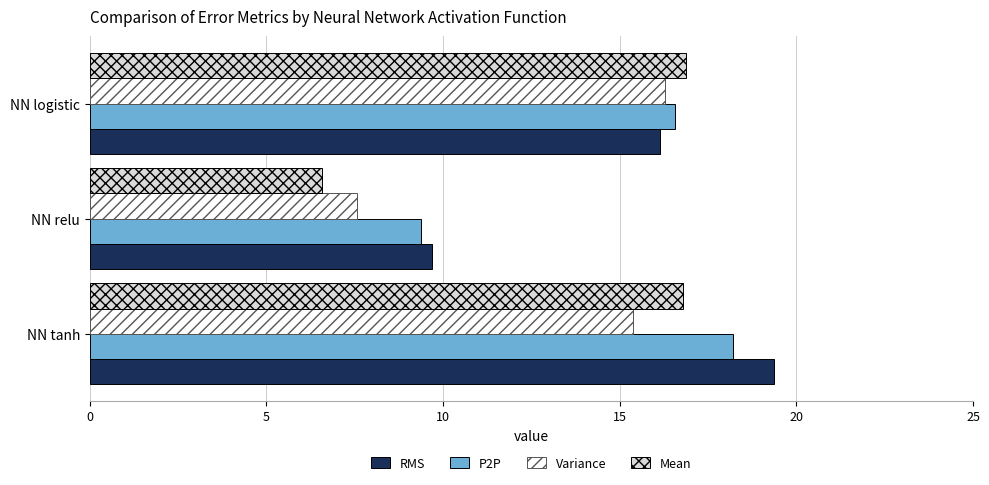

What are all the series names shown in the legend?

RMS, P2P, Variance, Mean